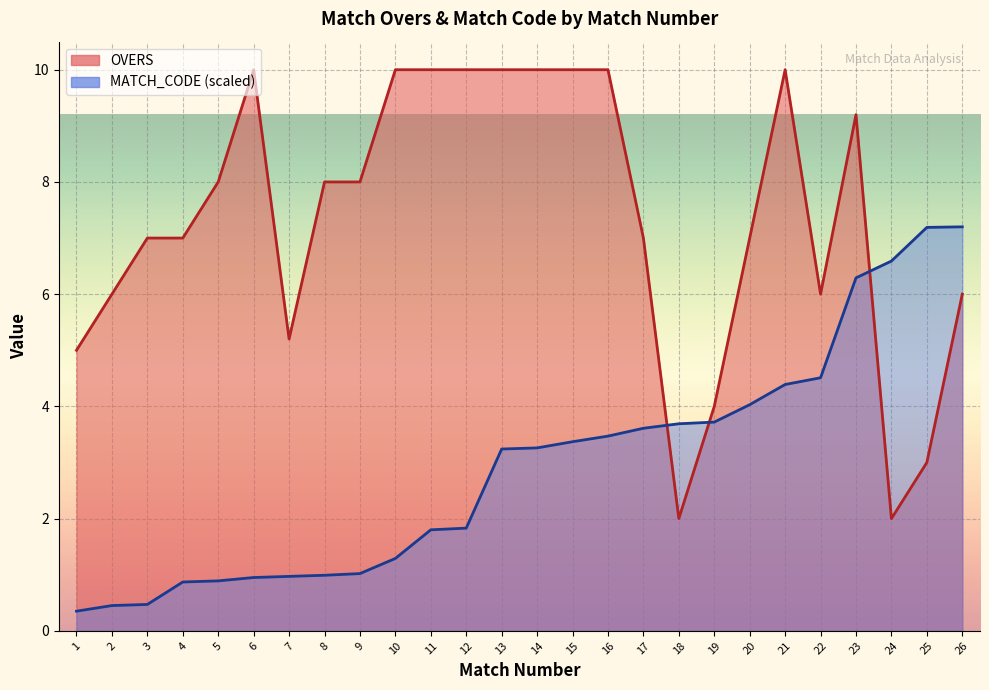

How many interior local valleys does the OVERS series have?

4